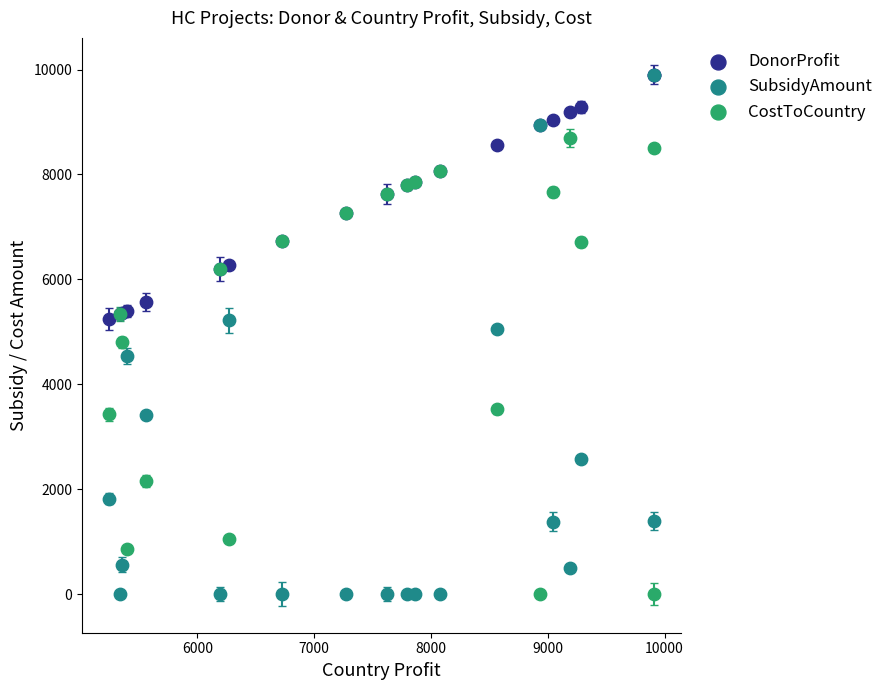

In the CostToCountry series, what Y value is closest to 4347?

4796.8